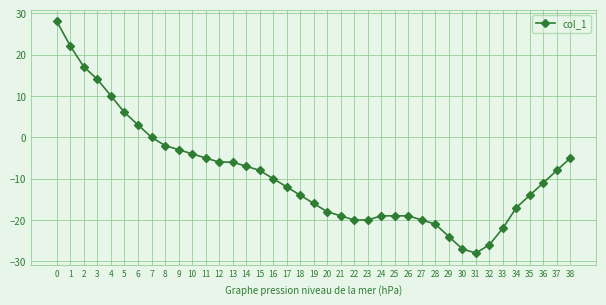

Reading left to right, extract all data points from this chart.

0=28	1=22	2=17	3=14	4=10	5=6	6=3	7=0	8=-2	9=-3	10=-4	11=-5	12=-6	13=-6	14=-7	15=-8	16=-10	17=-12	18=-14	19=-16	20=-18	21=-19	22=-20	23=-20	24=-19	25=-19	26=-19	27=-20	28=-21	29=-24	30=-27	31=-28	32=-26	33=-22	34=-17	35=-14	36=-11	37=-8	38=-5